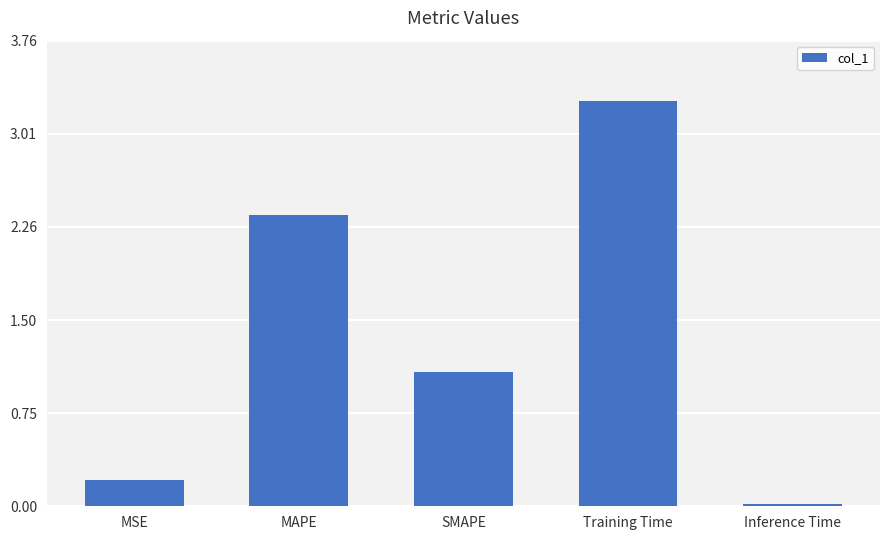

Rank the categories by value from highest to lowest.

Training Time, MAPE, SMAPE, MSE, Inference Time